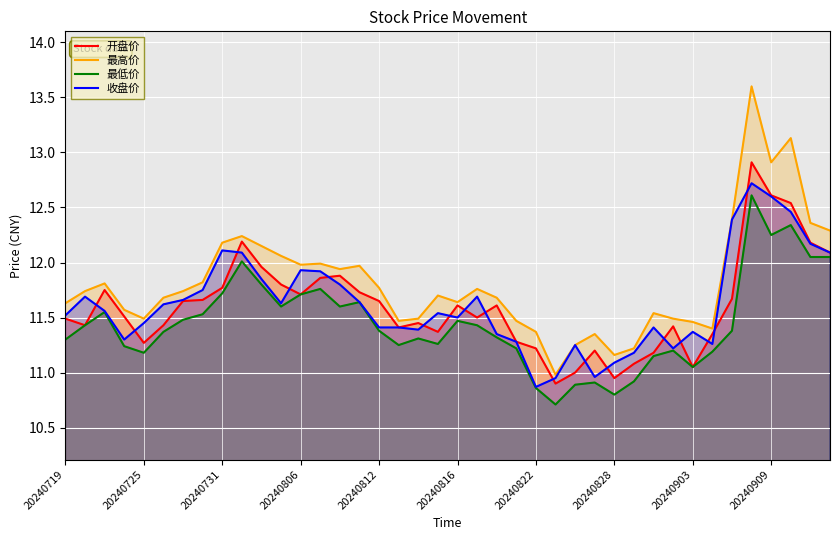

Does the chart display data point markers on the line(s)?

No